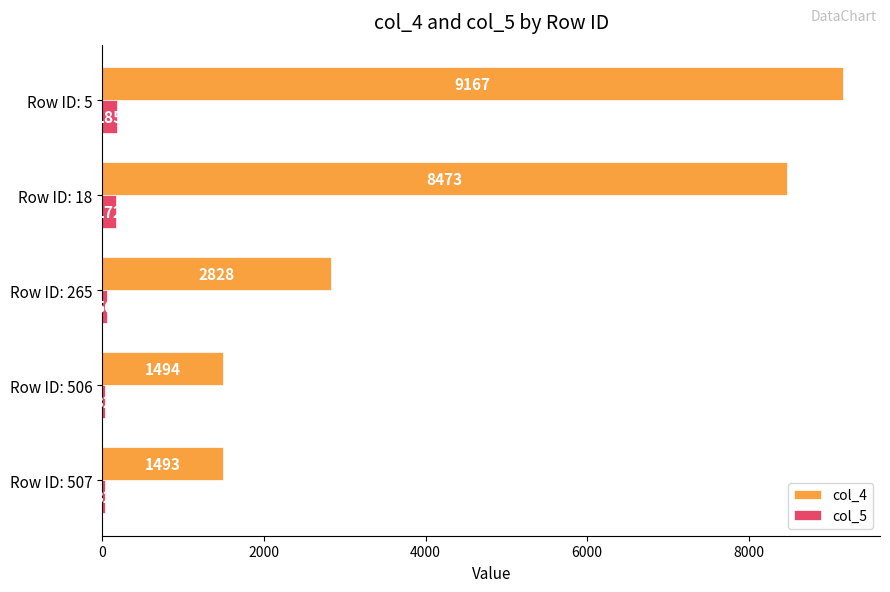

At which label is col_4 closest to 5330?

Row ID: 265